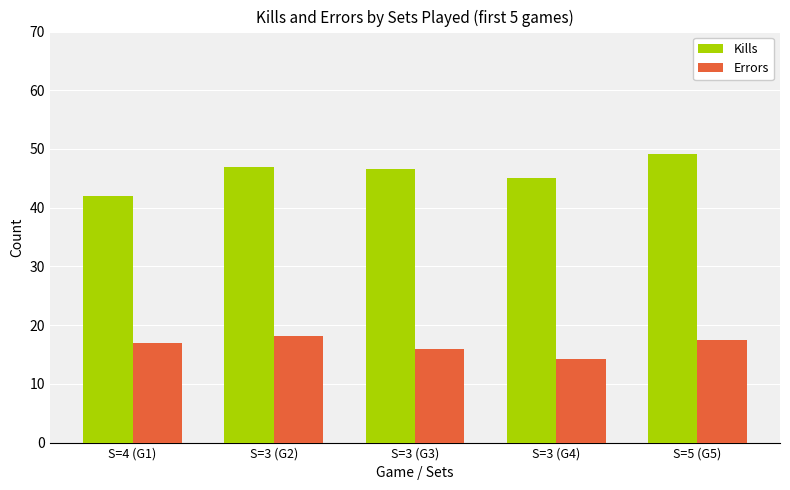

At which label does Errors reach its minimum?

S=3 (G4)